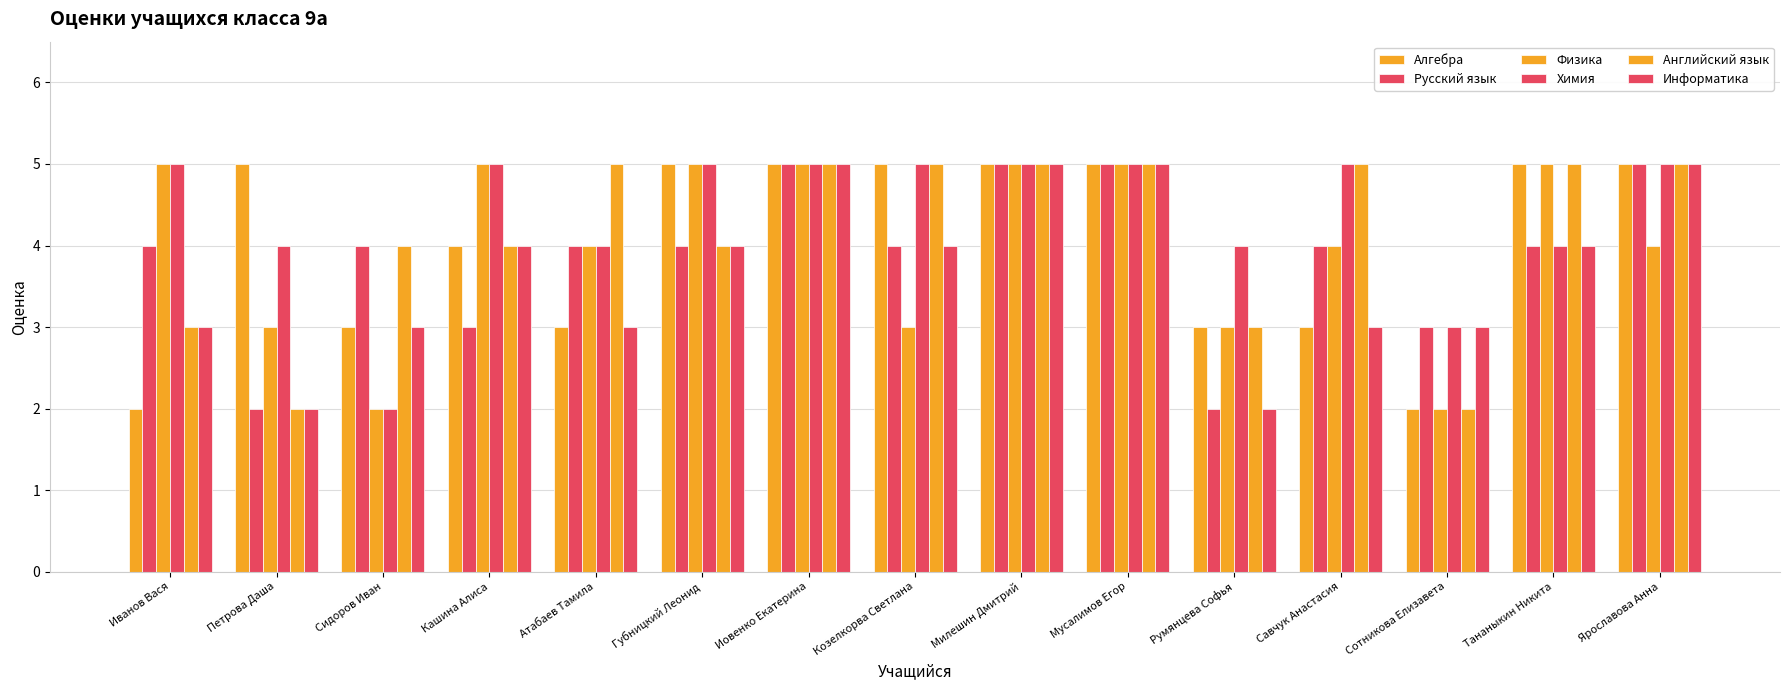

How many distinct data groups are displayed?

6